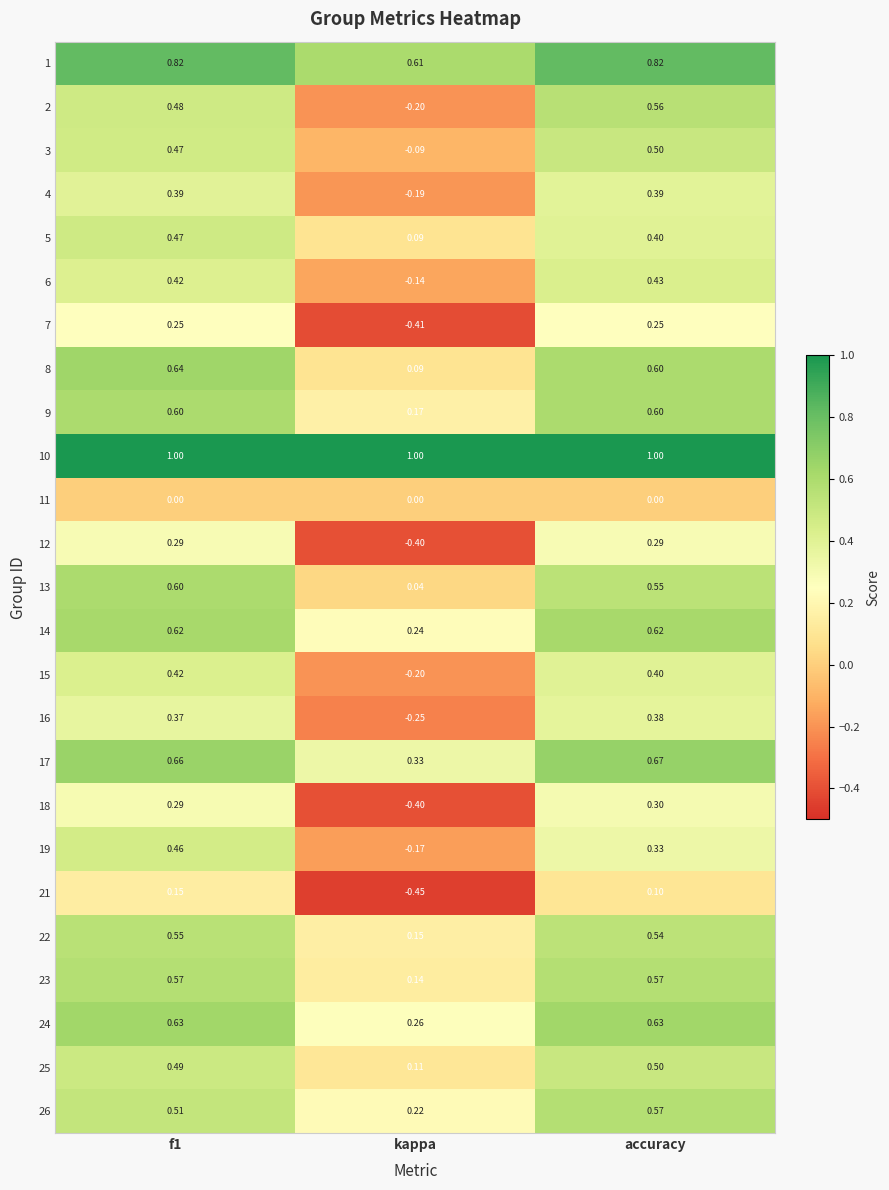

At which label does 18 reach its minimum?

kappa